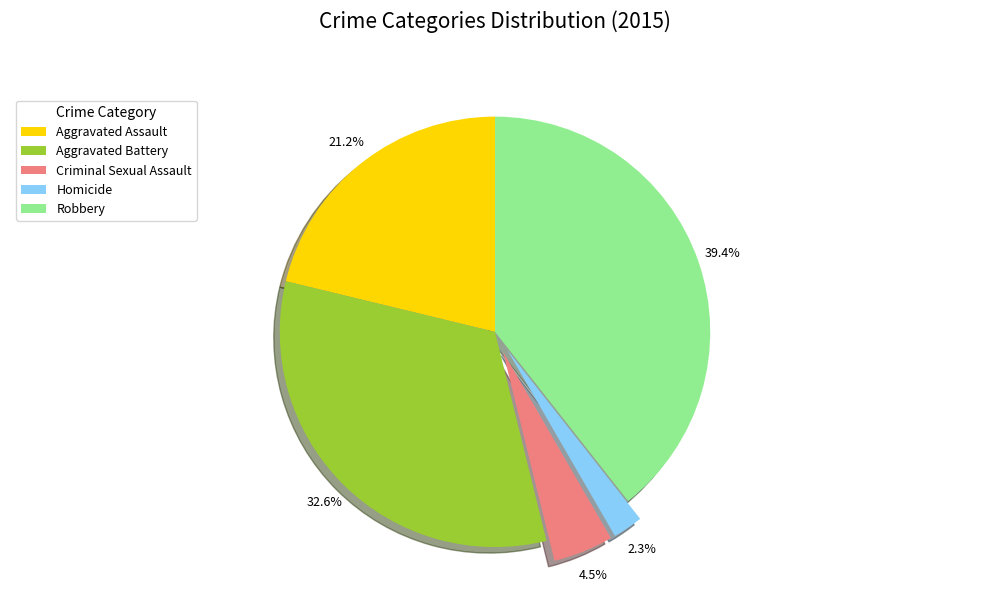

To the nearest percent, what is the combined percentage of Criminal Sexual Assault and Aggravated Assault?

26%